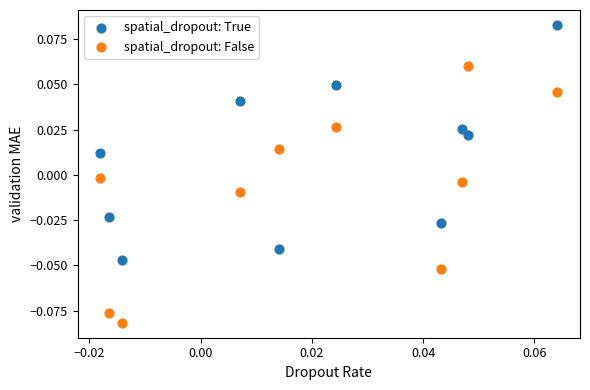

Which series reaches the maximum Y coordinate?

spatial_dropout: True